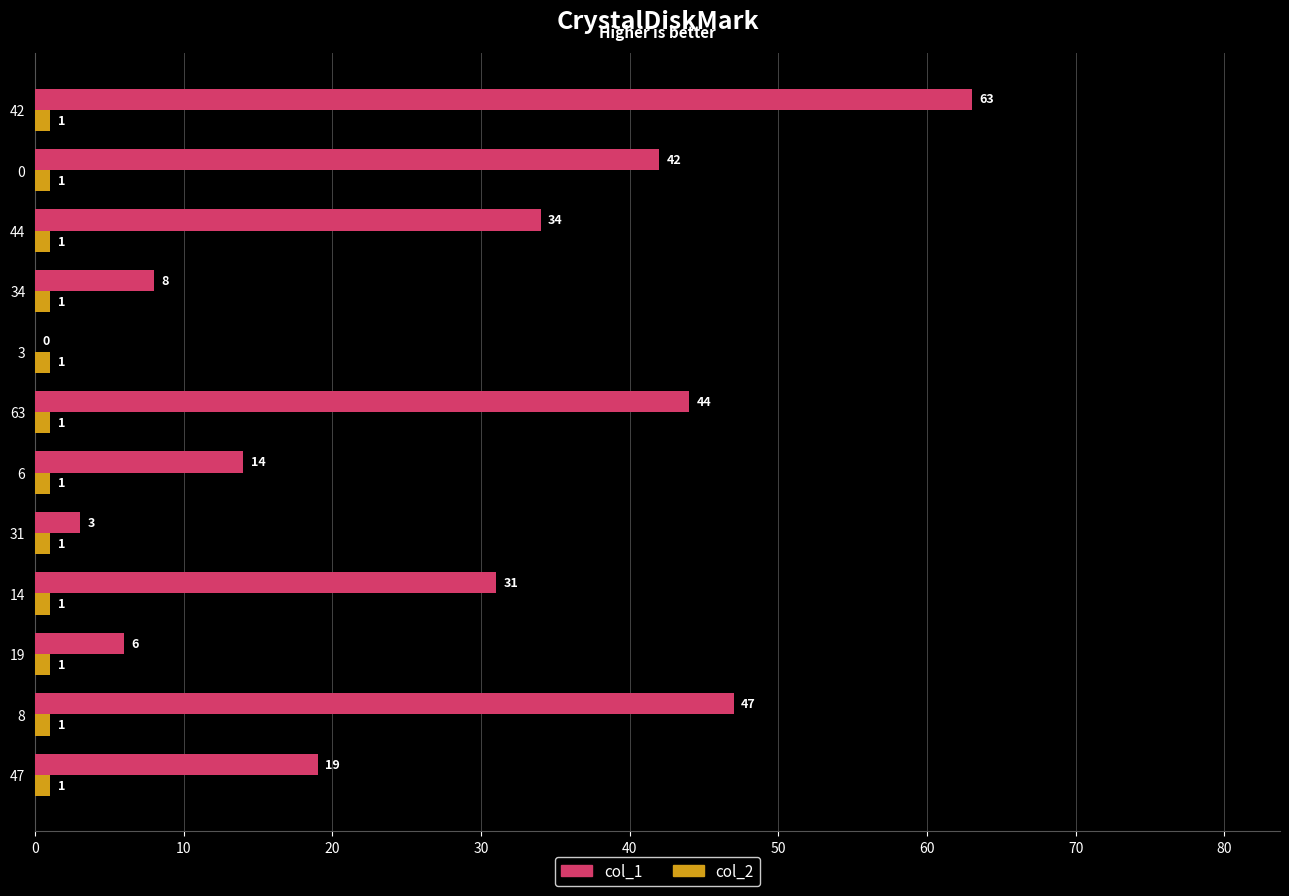

At which category does the chart reach its peak across all series?

42